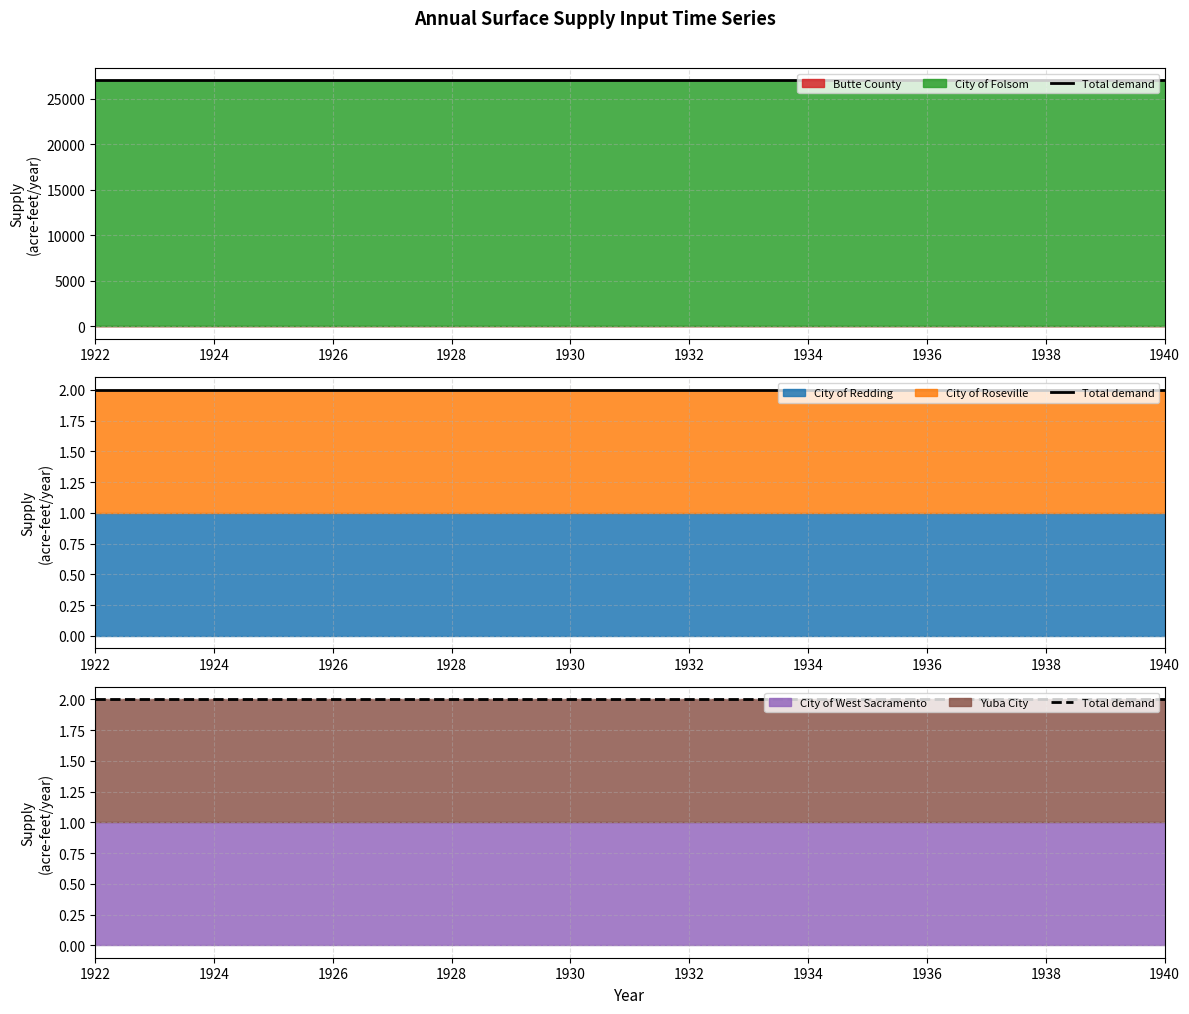

What is the average value of the City of Folsom series?

27000